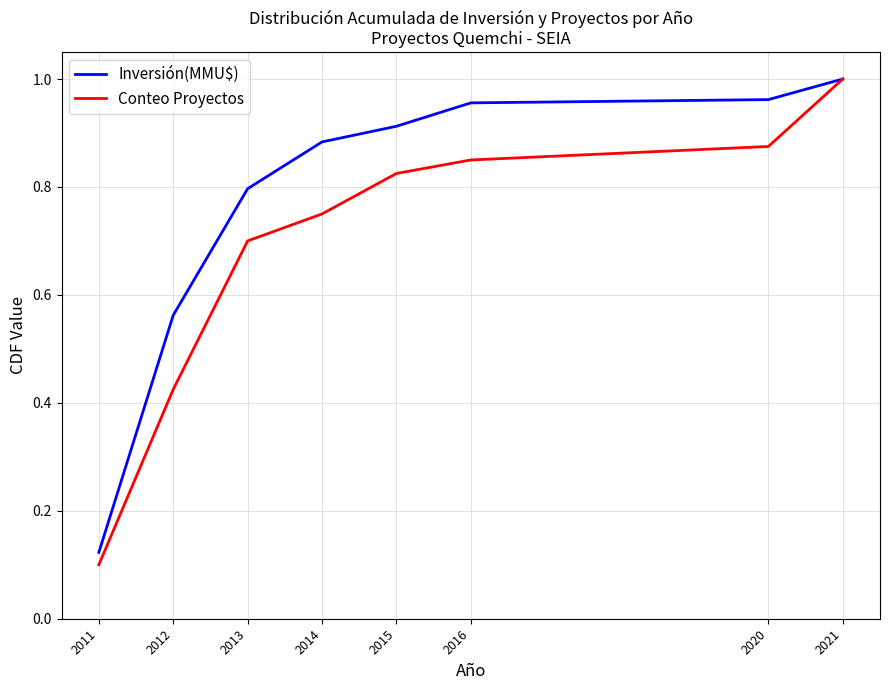

Rank the series by their average value, from lowest to highest.

Conteo Proyectos, Inversión(MMU$)